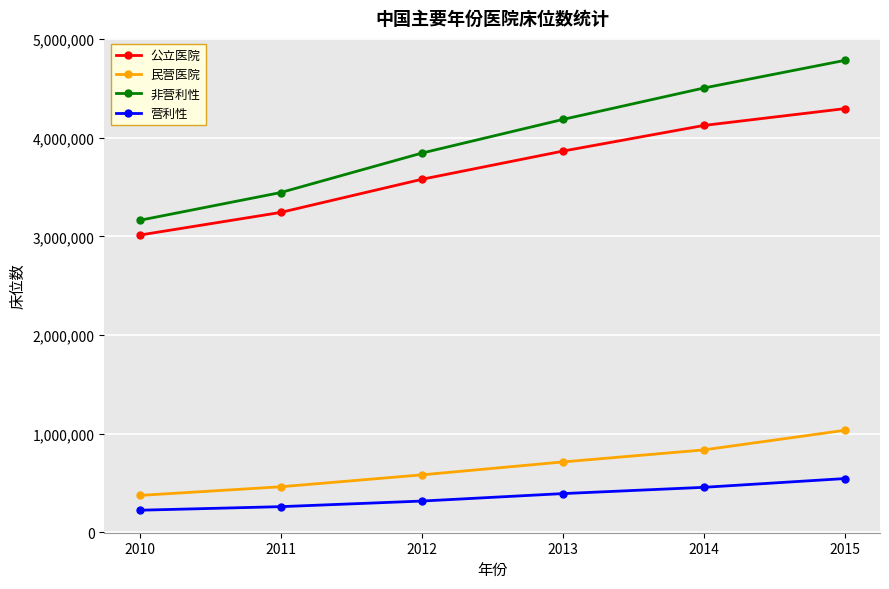

Which series changed the most between 2010 and 2014?

非营利性